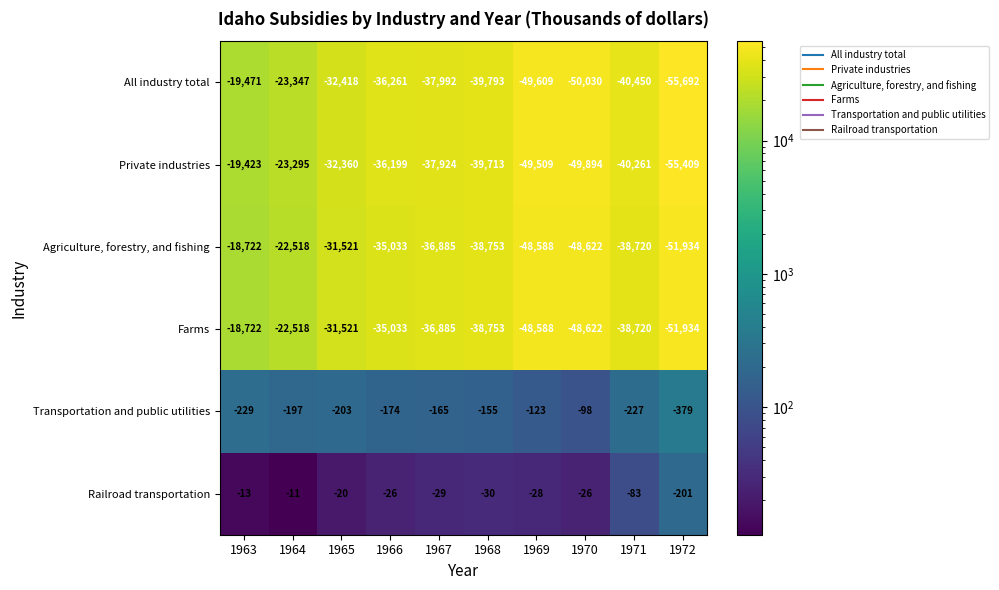

How many values in the Transportation and public utilities series exceed -174?

4